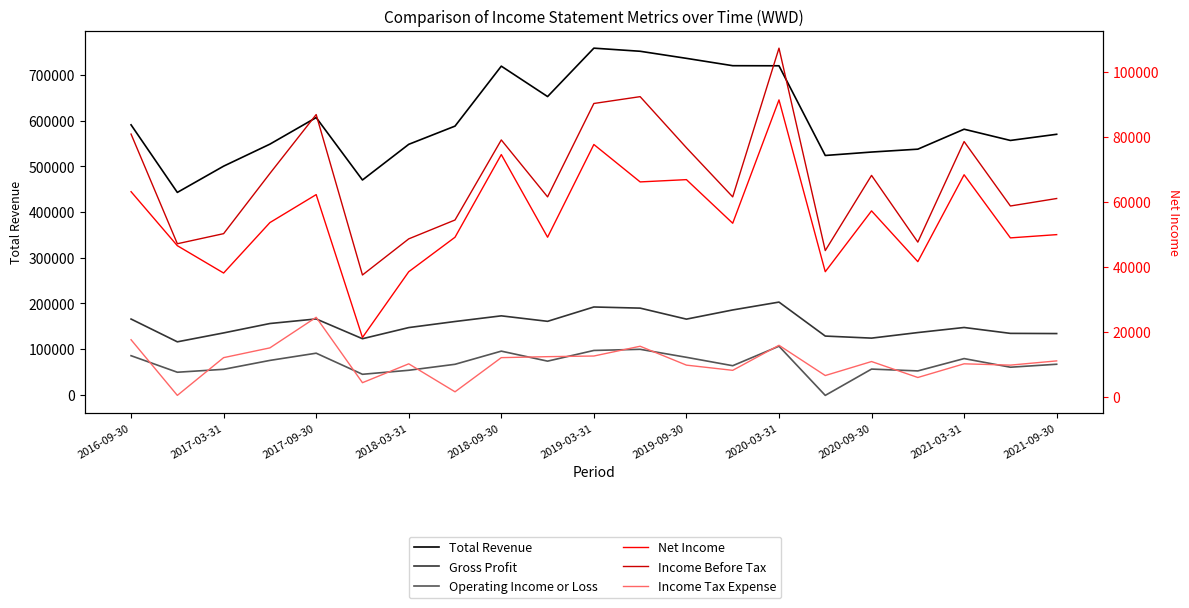

Does the chart display data point markers on the line(s)?

No